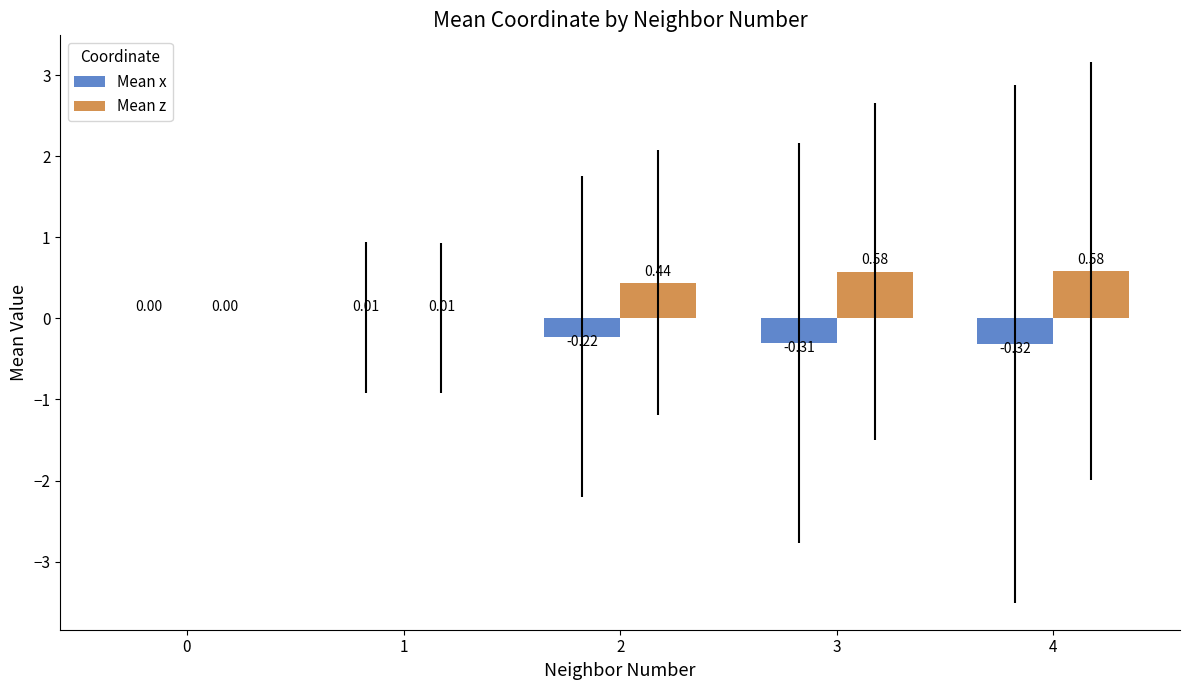

Count the number of categories in the chart.

5